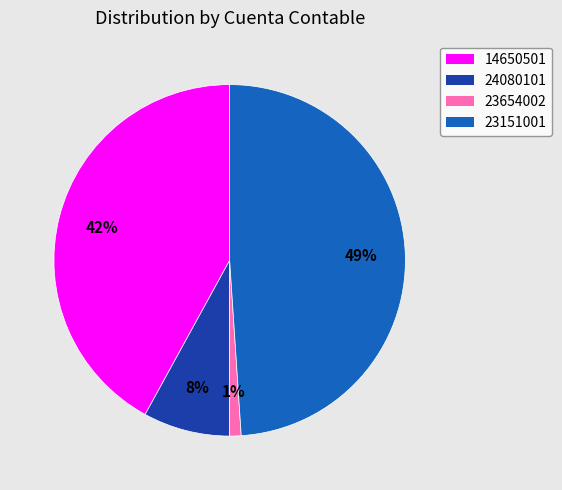

How many segments does this pie chart have?

4